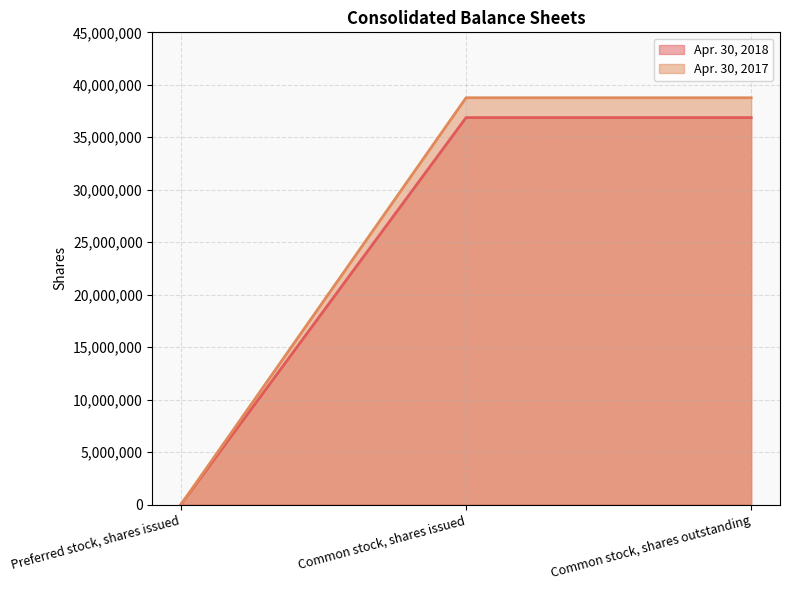

What position from the right is Common stock, shares outstanding?

1